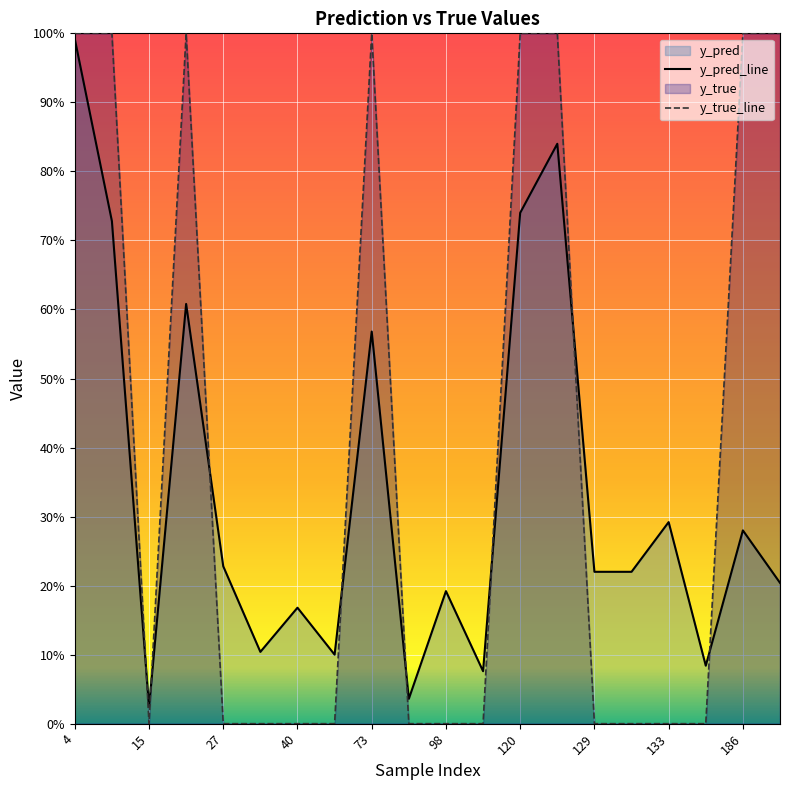

Which has a higher value, 120 or 4?

4